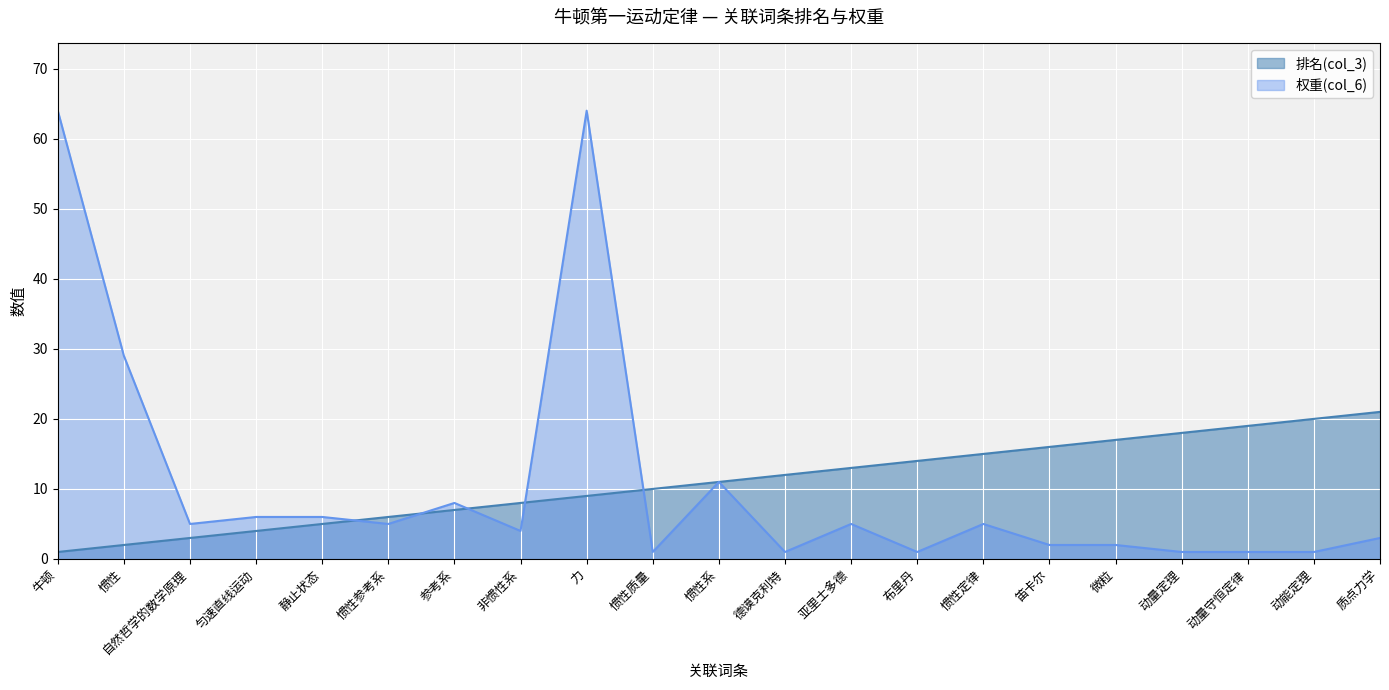

List the series in order of their overall mean, highest first.

排名(col_3), 权重(col_6)